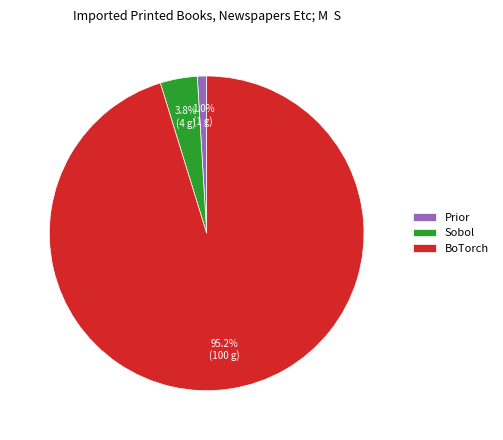

To the nearest percent, what portion does Prior represent?

1%